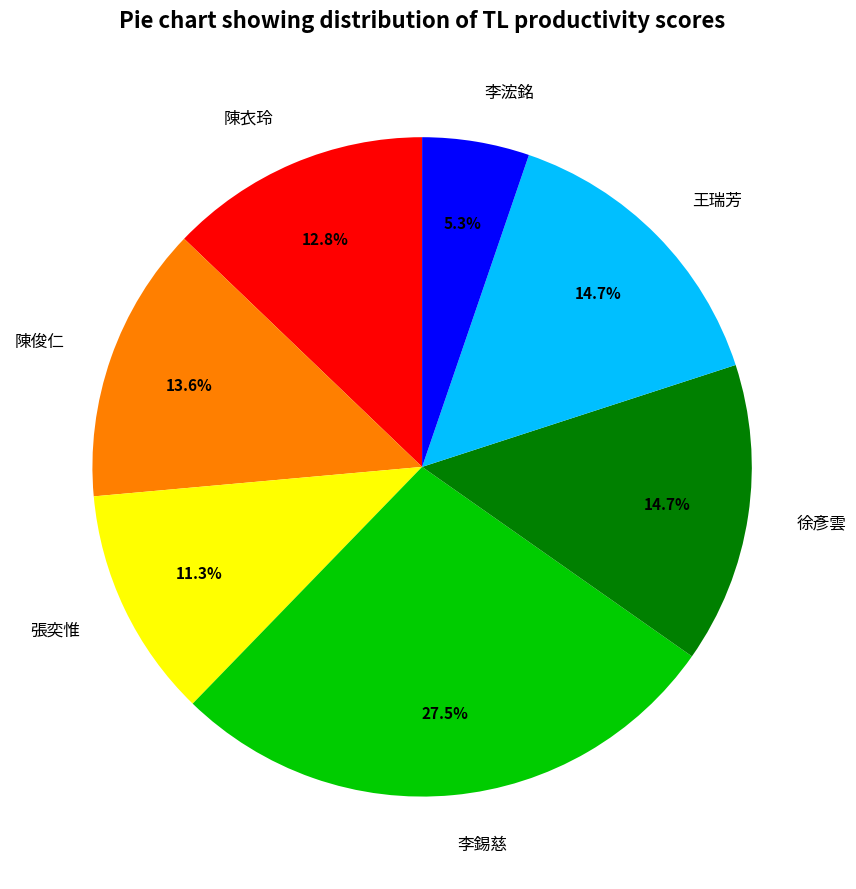

What percentage is NOT represented by 張奕惟?

88.7%